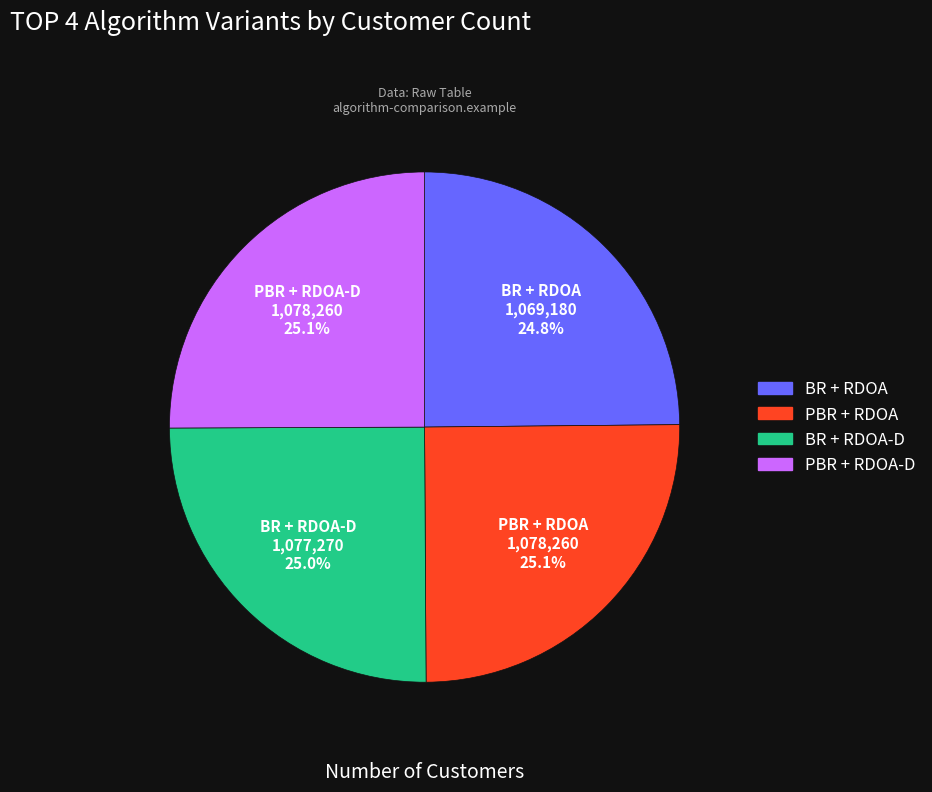

How many segments does this pie chart have?

4